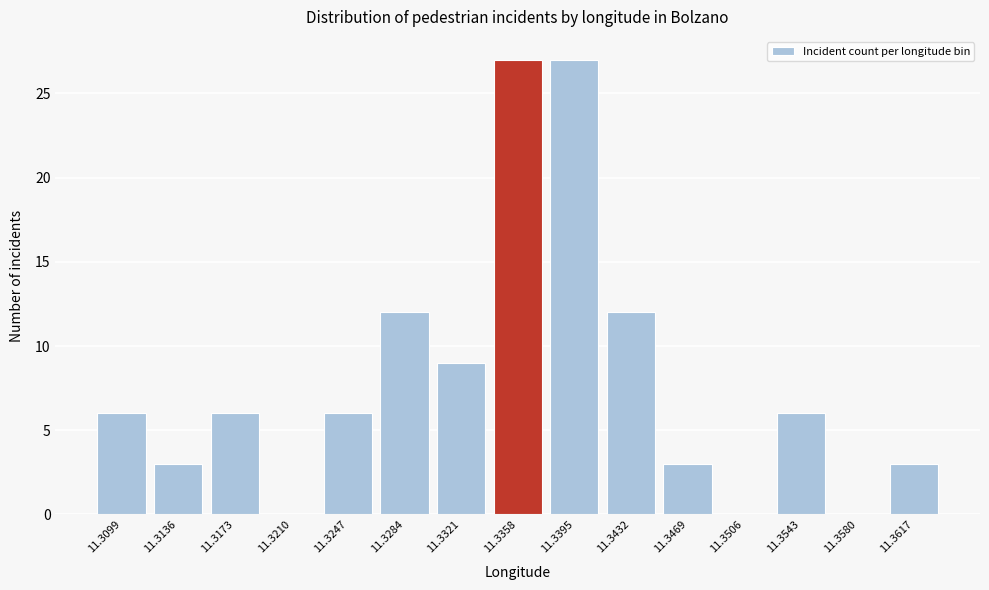

Reading right to left, what are all the values shown in this chart?

11.3617=3	11.3580=0	11.3543=6	11.3506=0	11.3469=3	11.3432=12	11.3395=27	11.3358=27	11.3321=9	11.3284=12	11.3247=6	11.3210=0	11.3173=6	11.3136=3	11.3099=6